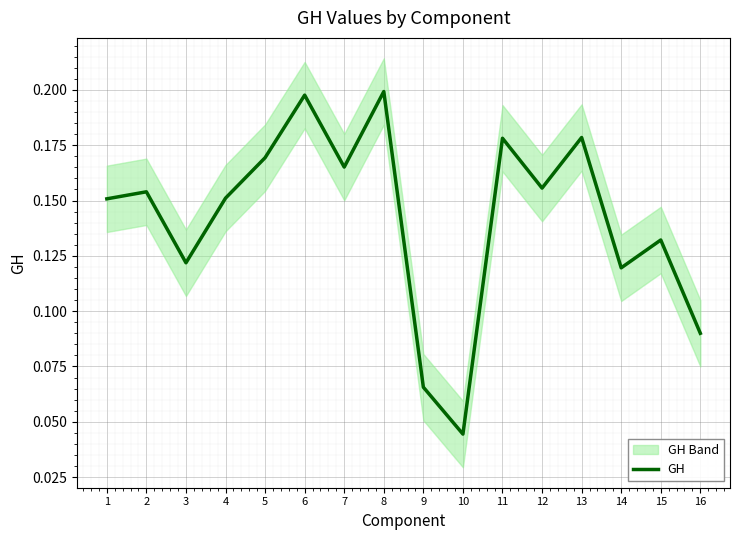

Which has a higher value, 10 or 2?

2